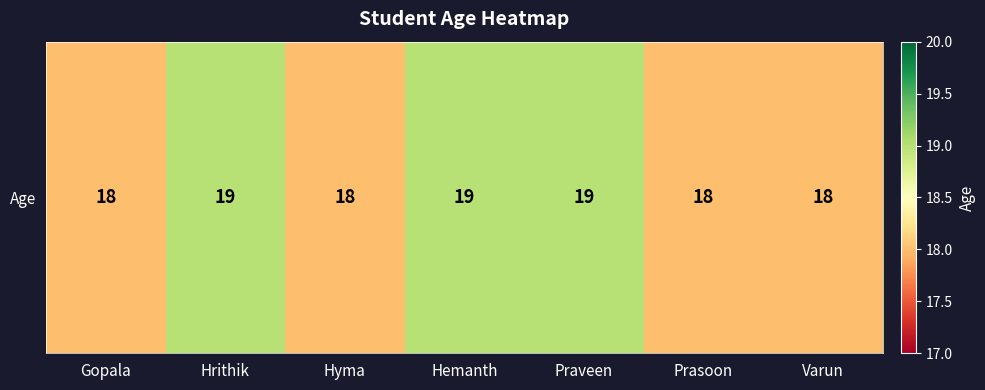

Where is the data nearest to the value 18?

Gopala